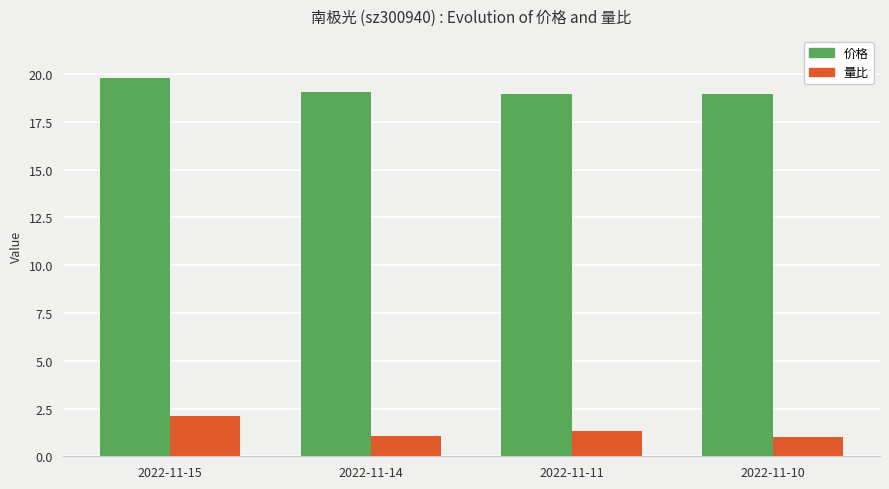

What is the spread (max minus min) of values at 2022-11-15?

17.7